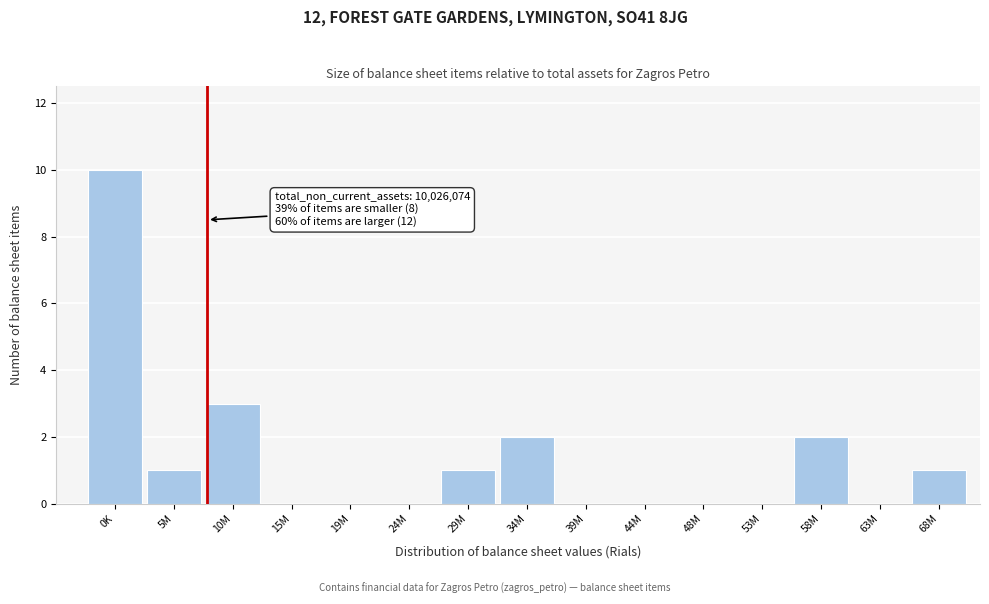

Reading left to right, transcribe all the data shown in this chart.

0K=10	5M=1	10M=3	15M=0	19M=0	24M=0	29M=1	34M=2	39M=0	44M=0	48M=0	53M=0	58M=2	63M=0	68M=1